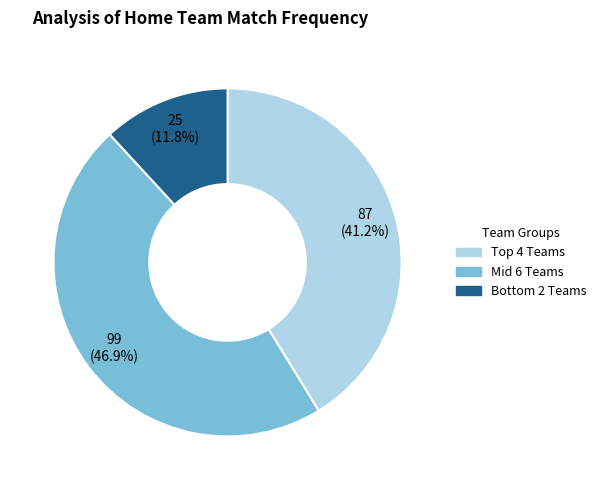

Is there any slice that represents more than half of the pie?

No